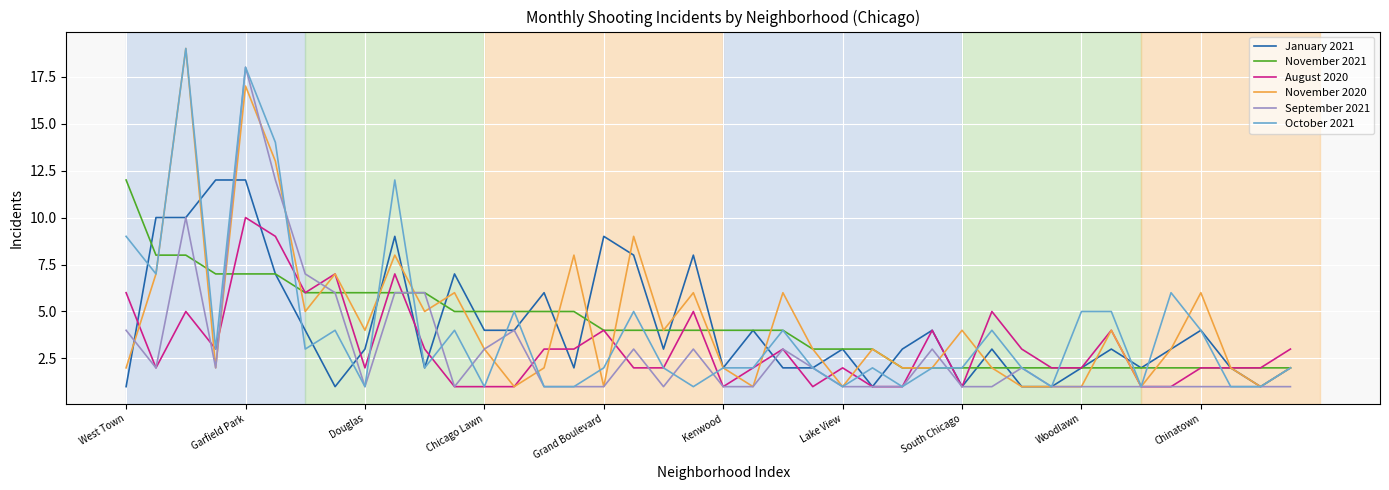

How many lines are shown in the chart?

6